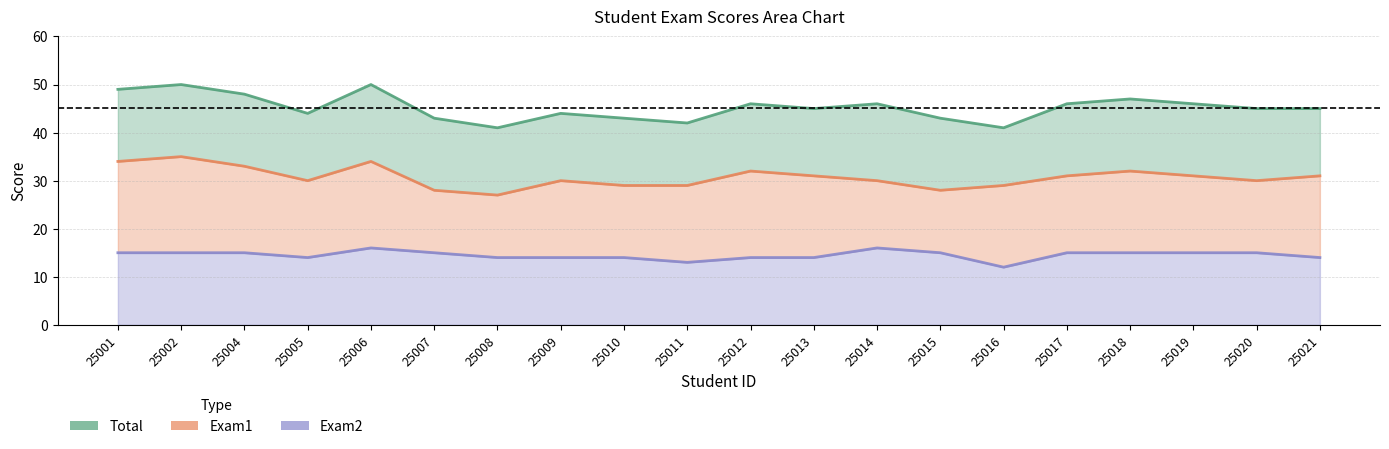

True or false: Total and Exam2 intersect in this chart.

False